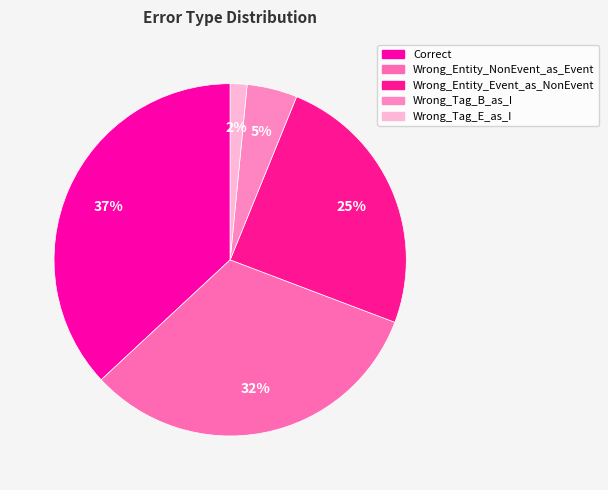

The Wrong_Entity_NonEvent_as_Event slice represents 44% of the pie. True or false?

False